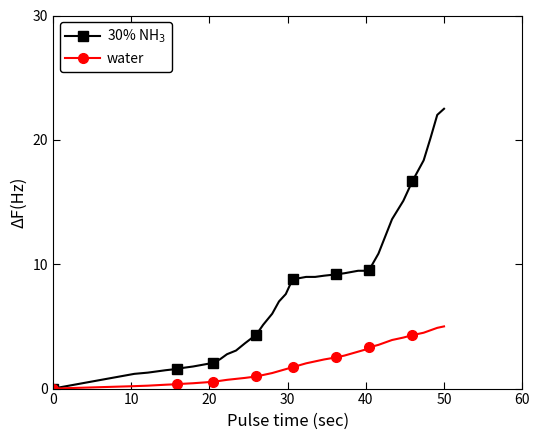

At how many categories does at least one series exceed 8?

20